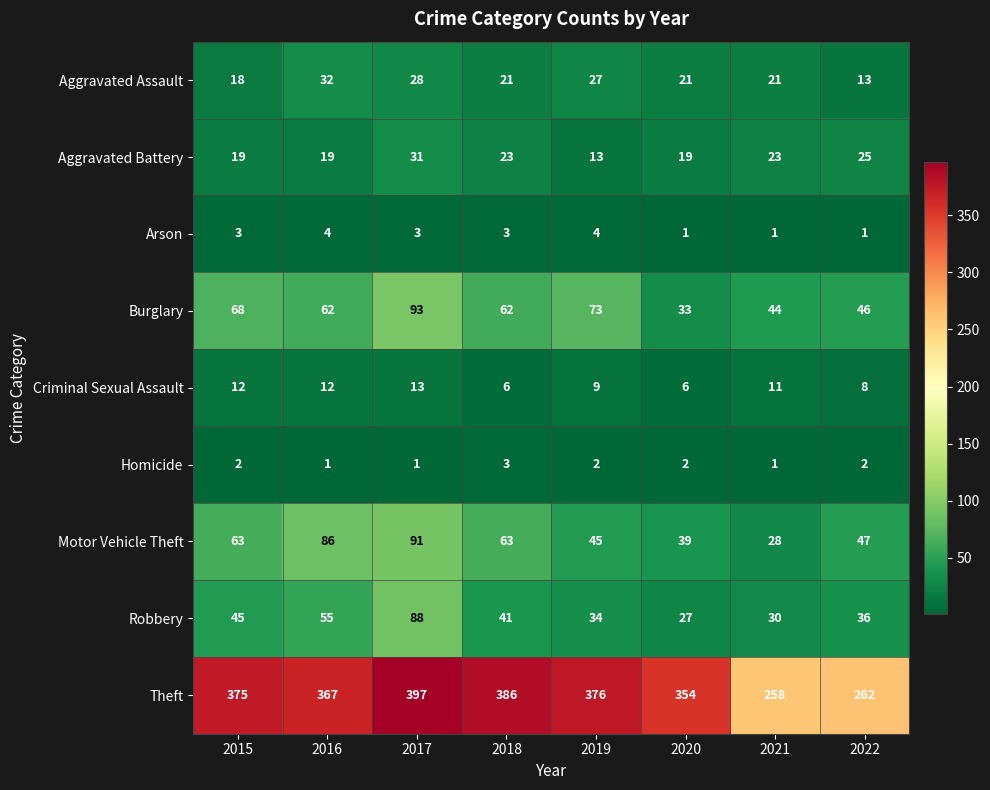

Which series has the largest total across all categories?

Theft